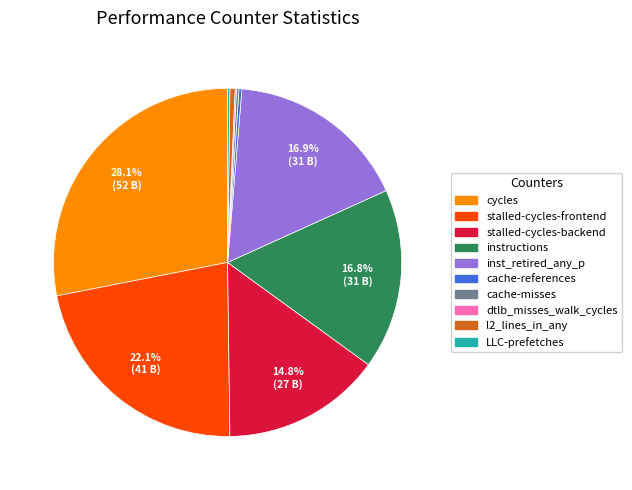

True or false: inst_retired_any_p accounts for 17% of the total.

True